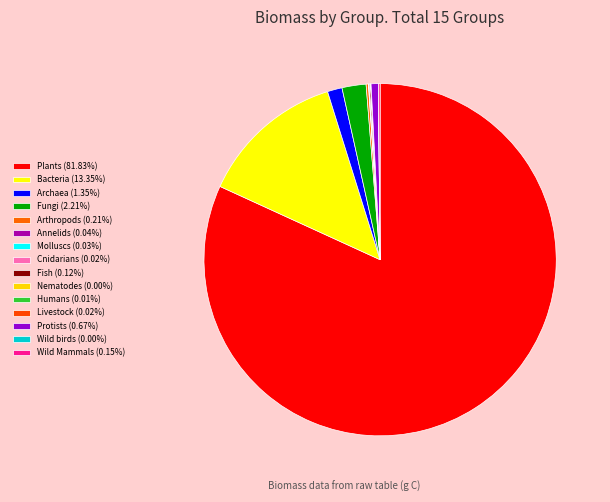

To the nearest percent, what is the difference between the Humans and Archaea slice percentages?

1%